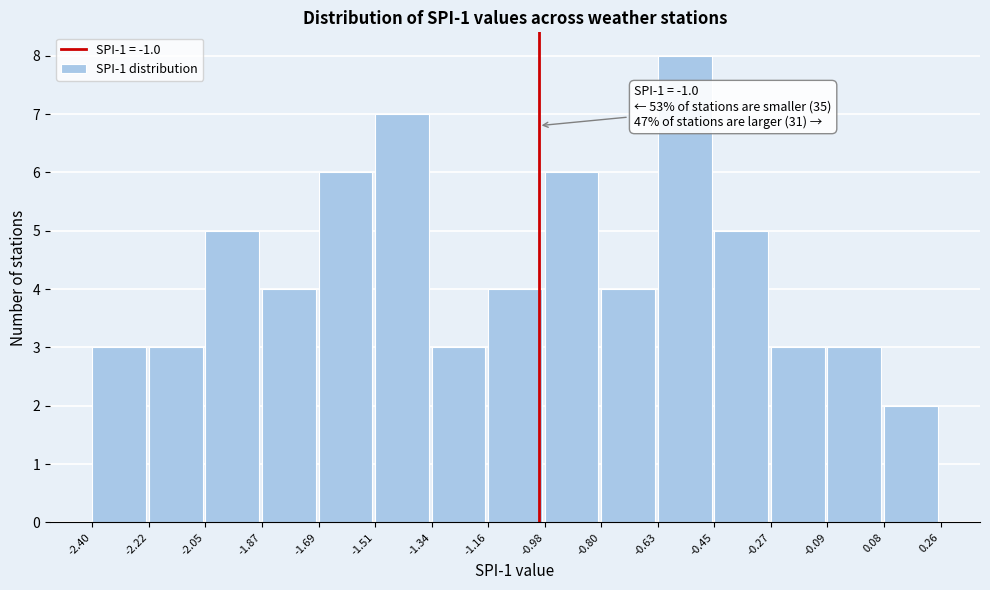

Which range on the x-axis has the tallest bar?

-0.63 to -0.45